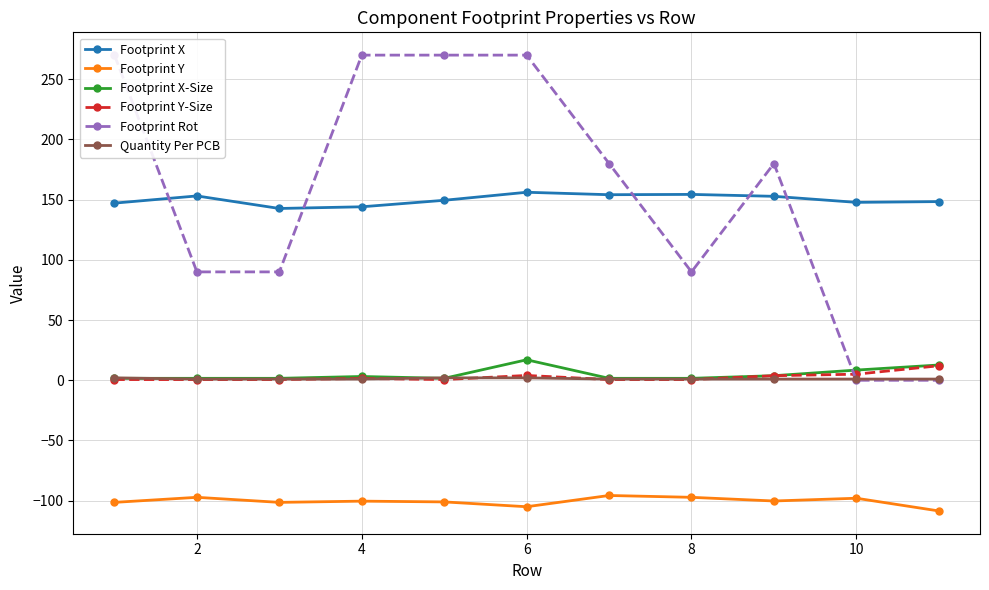

True or false: Footprint X-Size and Footprint X cross at least once.

False